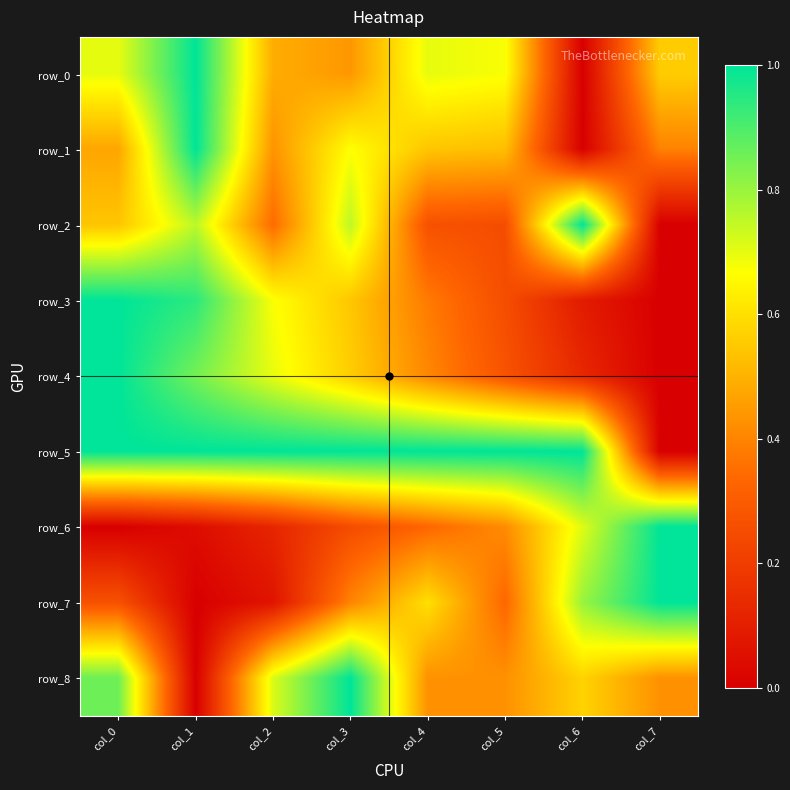

Between col_7 and col_4, which is larger?

col_4